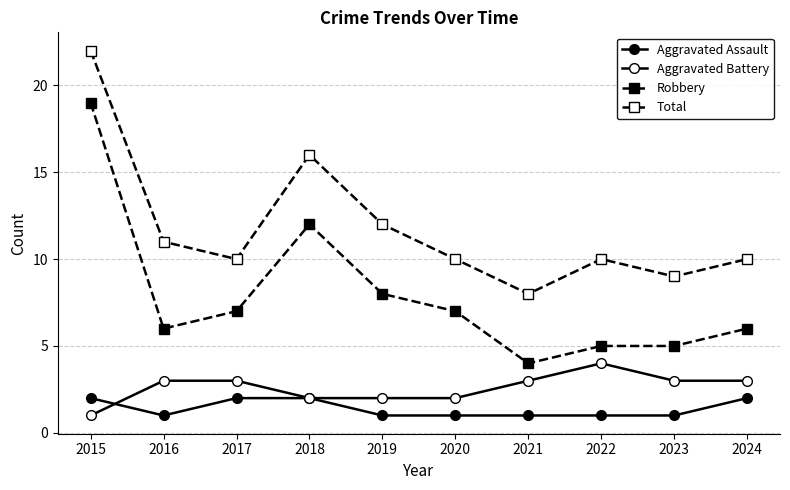

What is the value of the Total point at the 6th from the left?

10